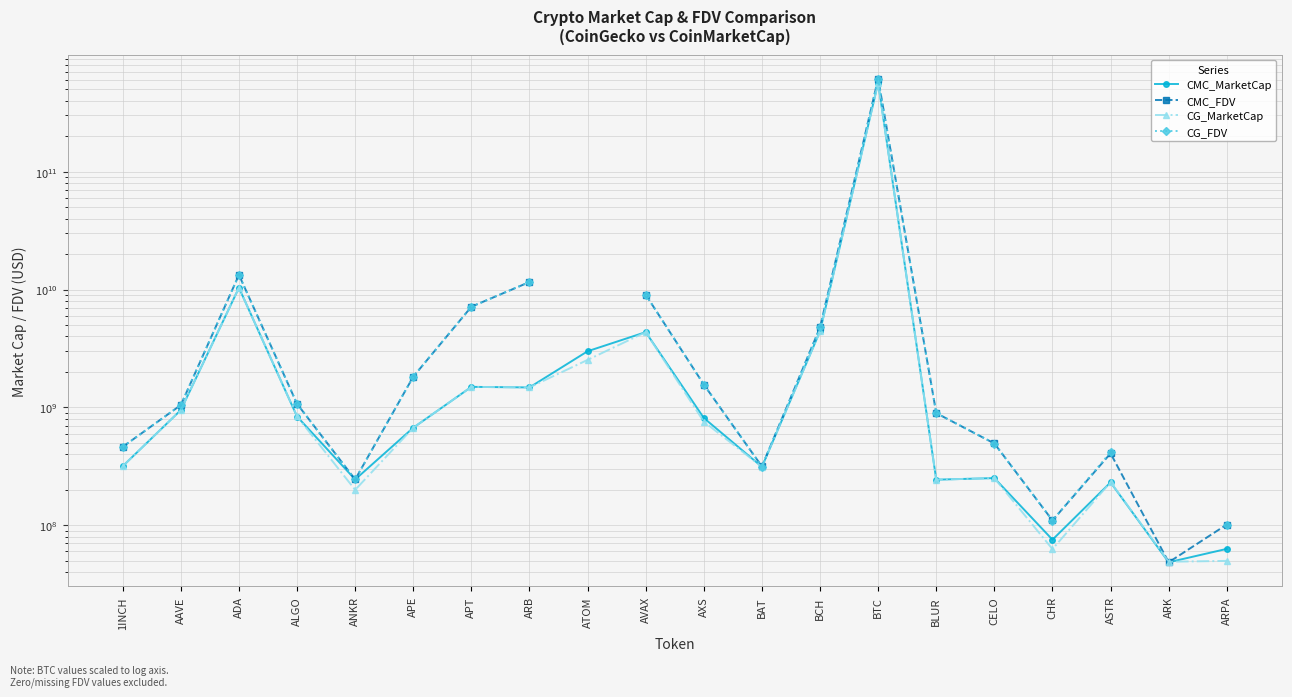

What position from the left is ARB?

8